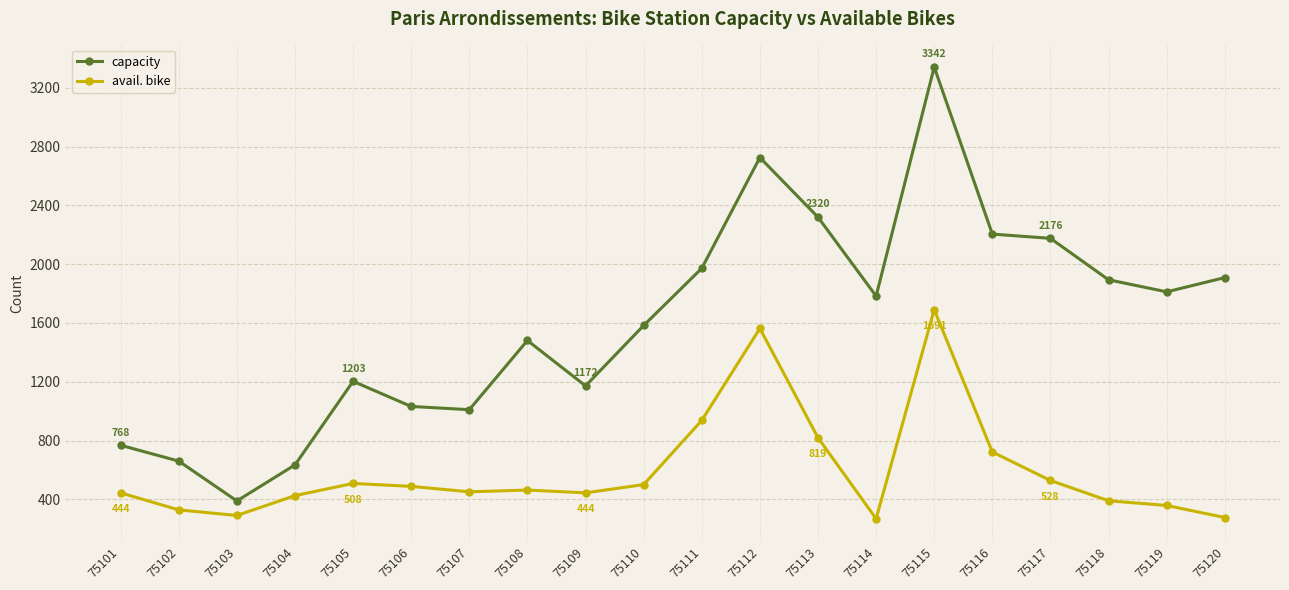

Is this an area chart (filled region under the line)?

No